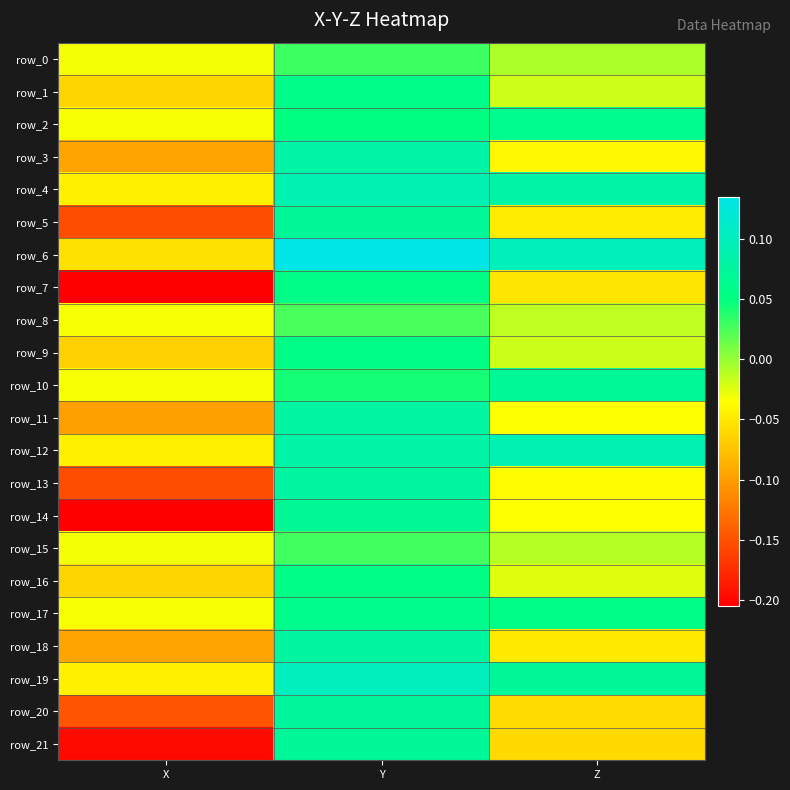

What is the difference between the highest and lowest values at Y?

0.1